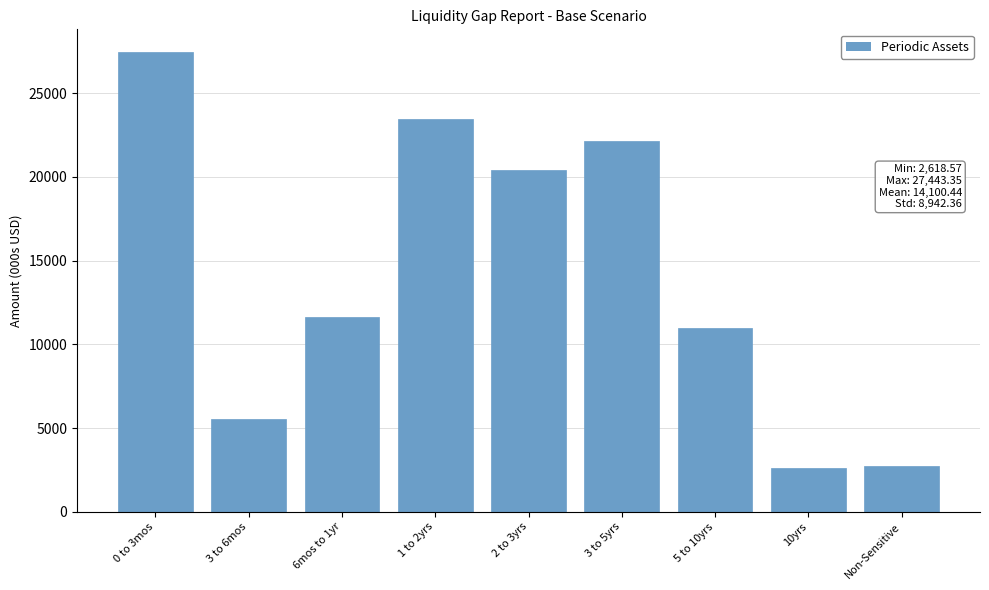

What is the value of the 1st bar from the left?

27443.3